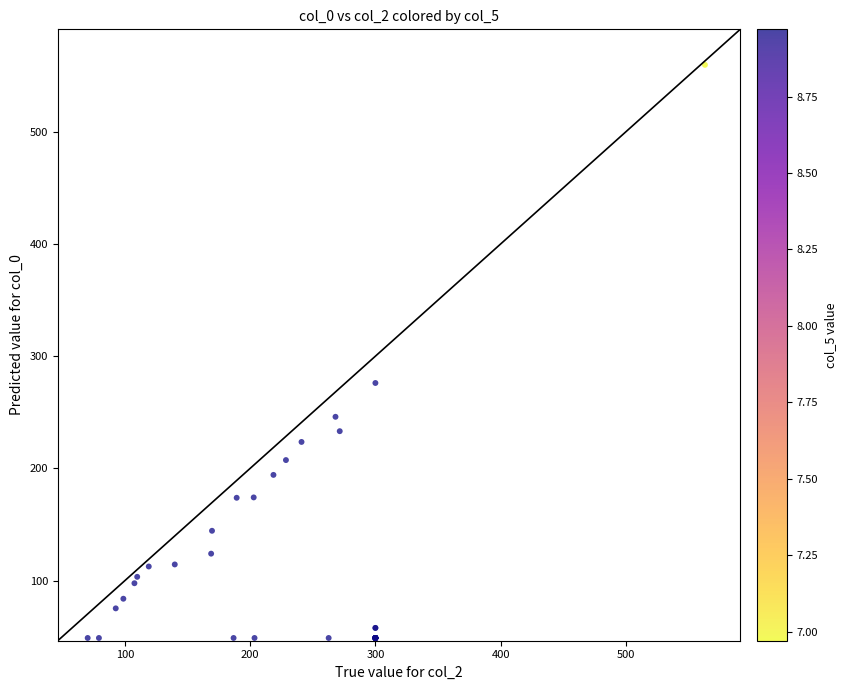

What Y value in the scatter plot is closest to 304?

276.1